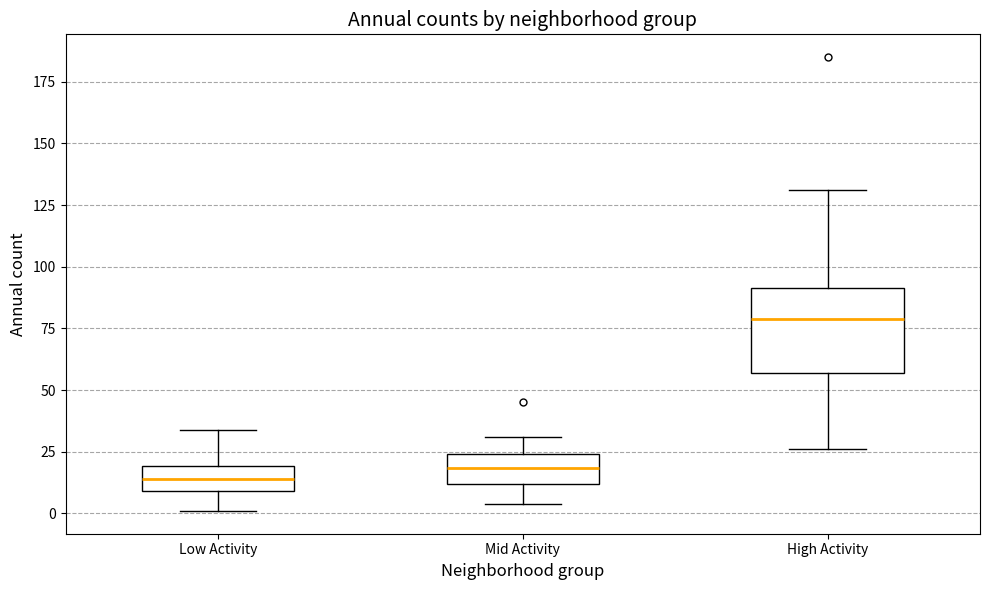

Which box is the tallest, from its lower edge to its upper edge?

High Activity